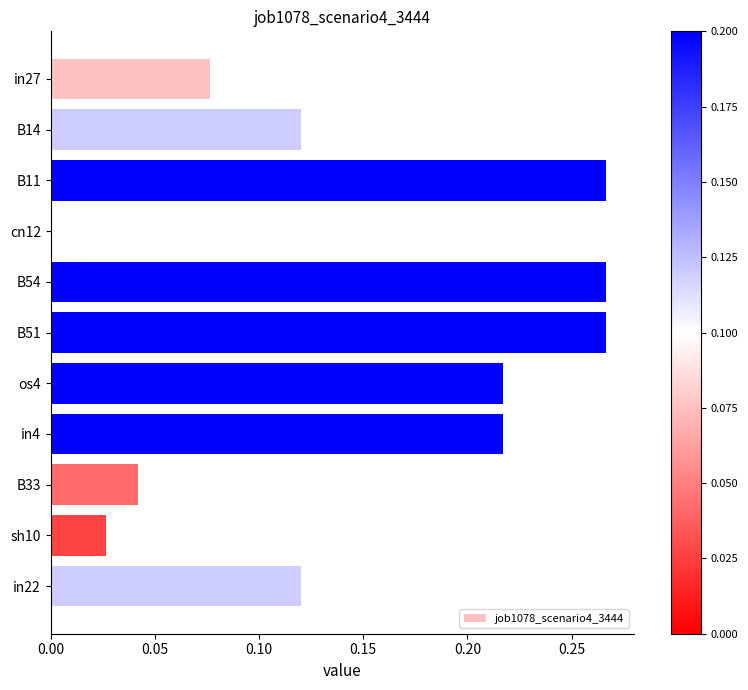

What is the sum of the values at in22 and B11?

0.4